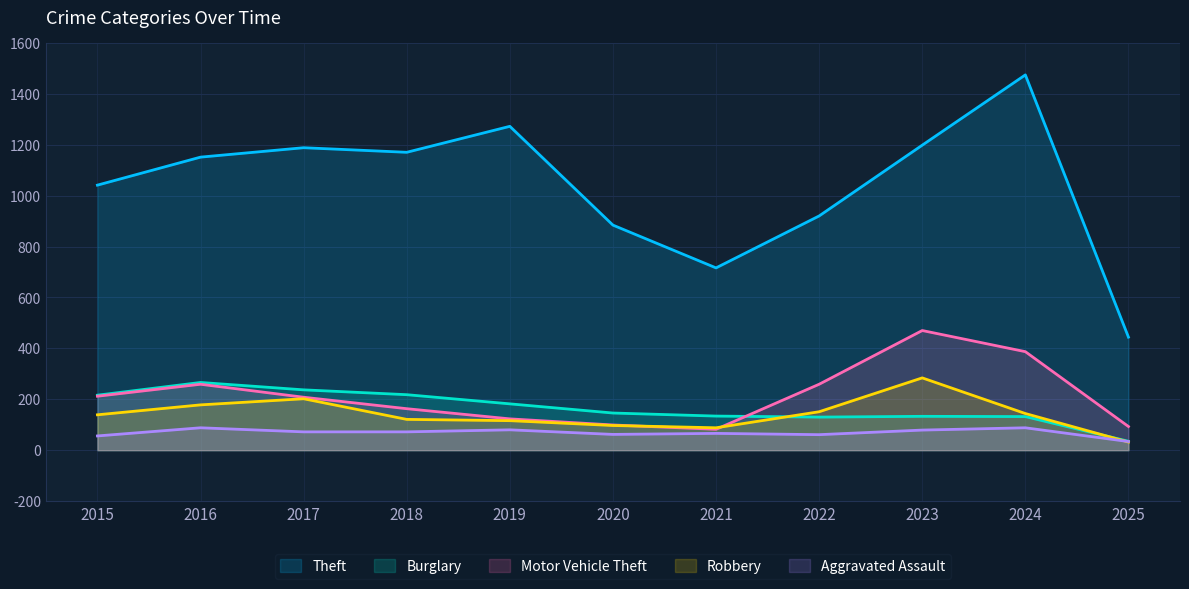

List the series in order of their peak value, highest first.

Theft, Motor Vehicle Theft, Robbery, Burglary, Aggravated Assault